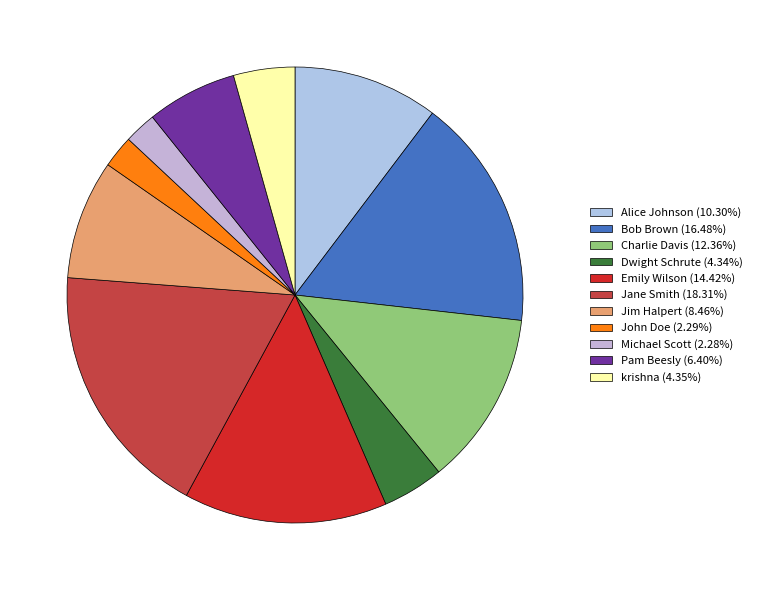

What is the ratio of the value at Jim Halpert to the value at Jane Smith?

0.5